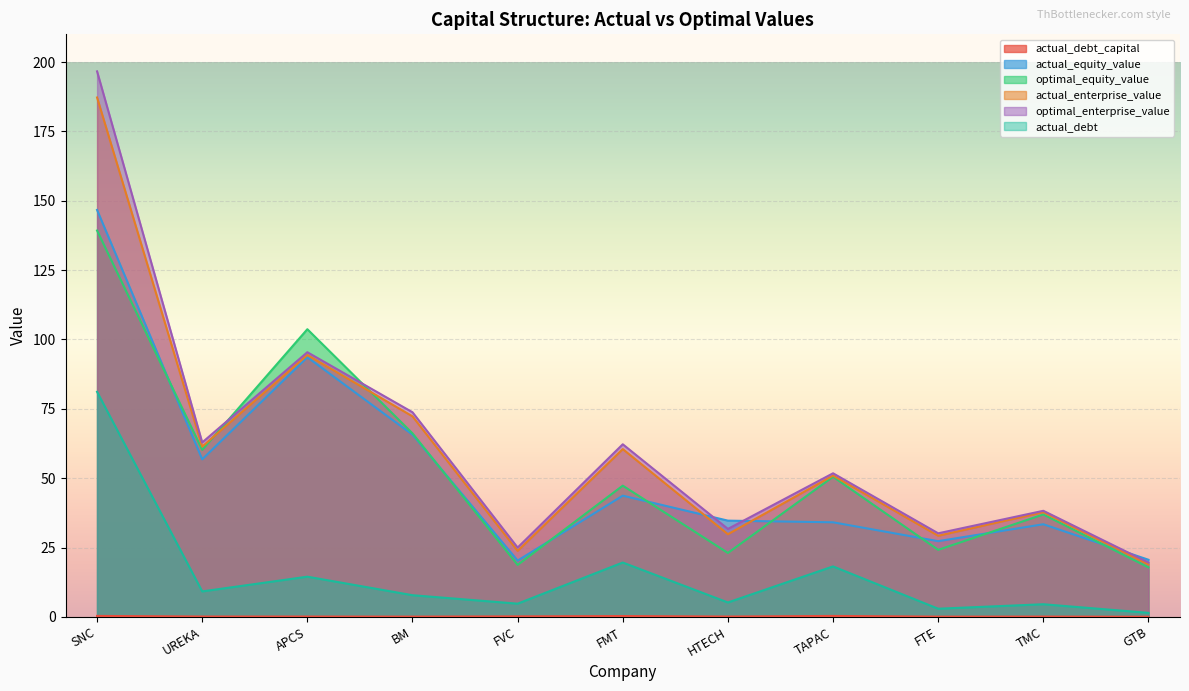

What is the approximate value of actual_enterprise_value at TMC?

37.8